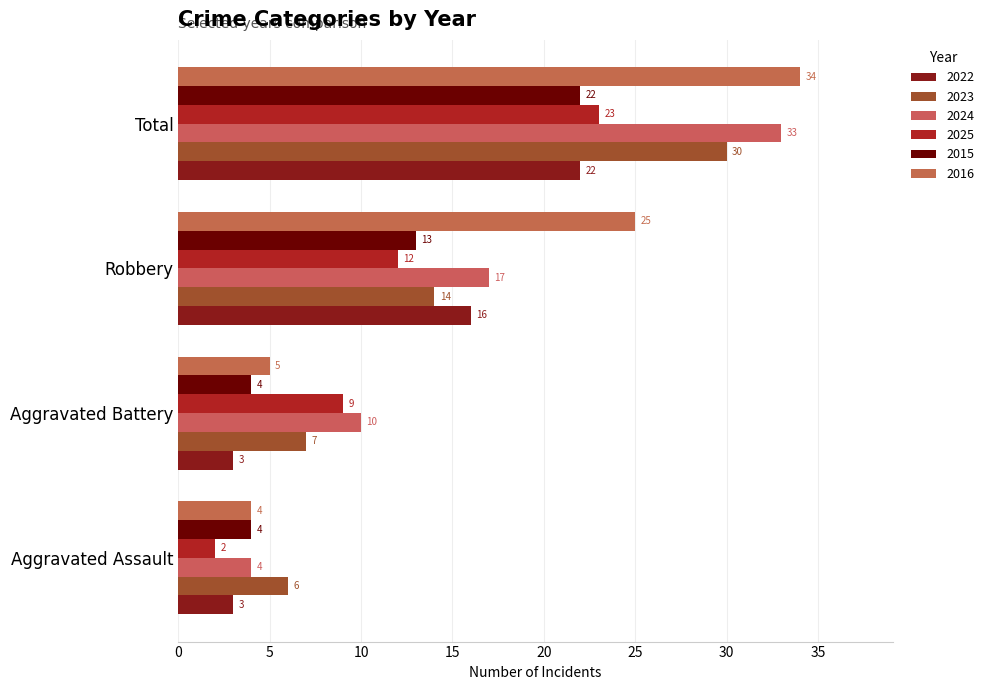

What position from the left is Total?

4